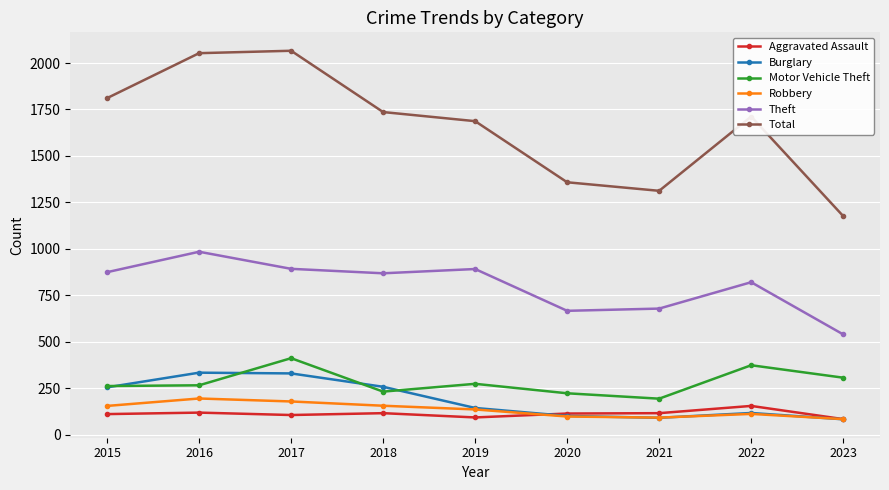

True or false: Theft and Burglary intersect in this chart.

False